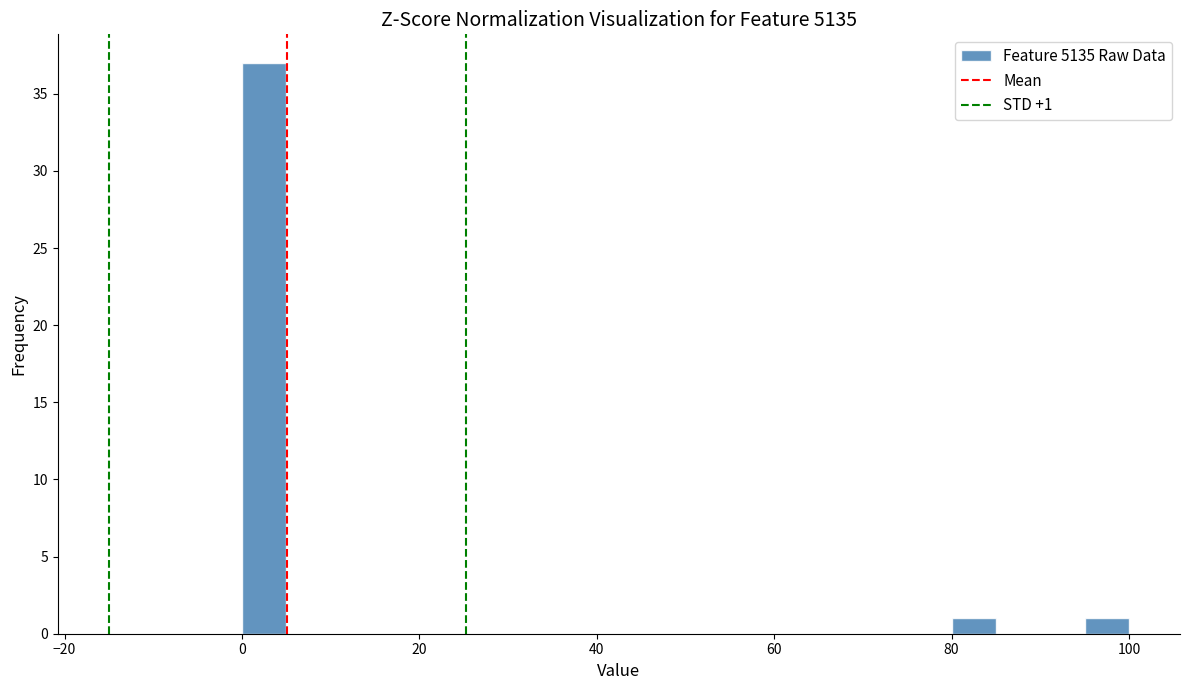

Read against the x-axis, roughly where is the centre of the tallest bar?

2